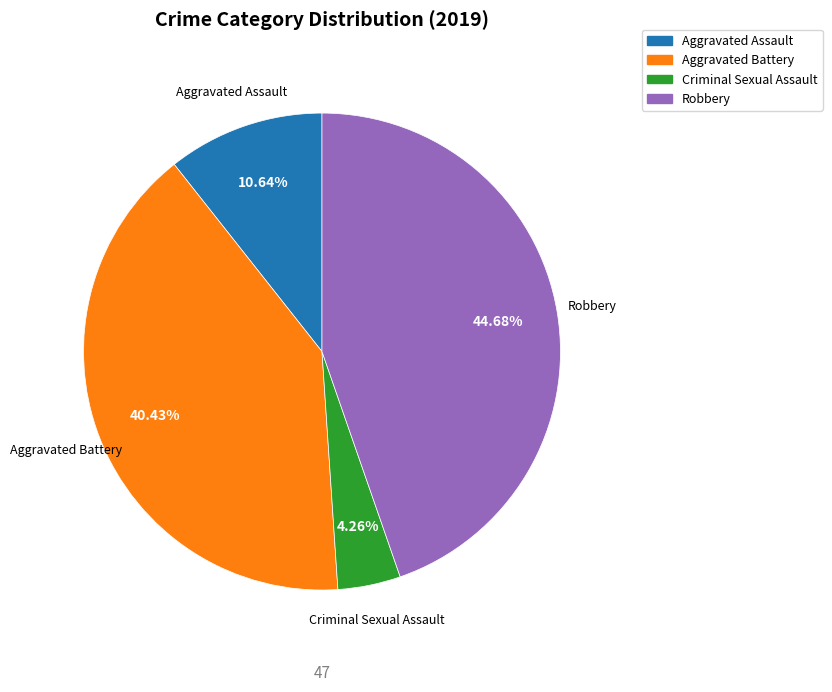

Does any single category account for the majority?

No